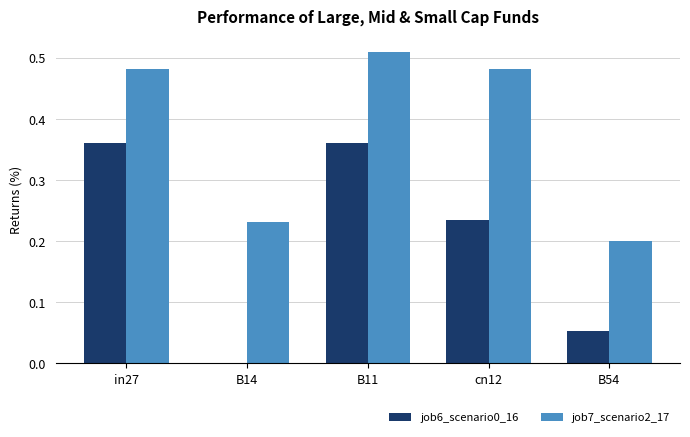

The value of job7_scenario2_17 at B14 is 0.3. True or false?

False